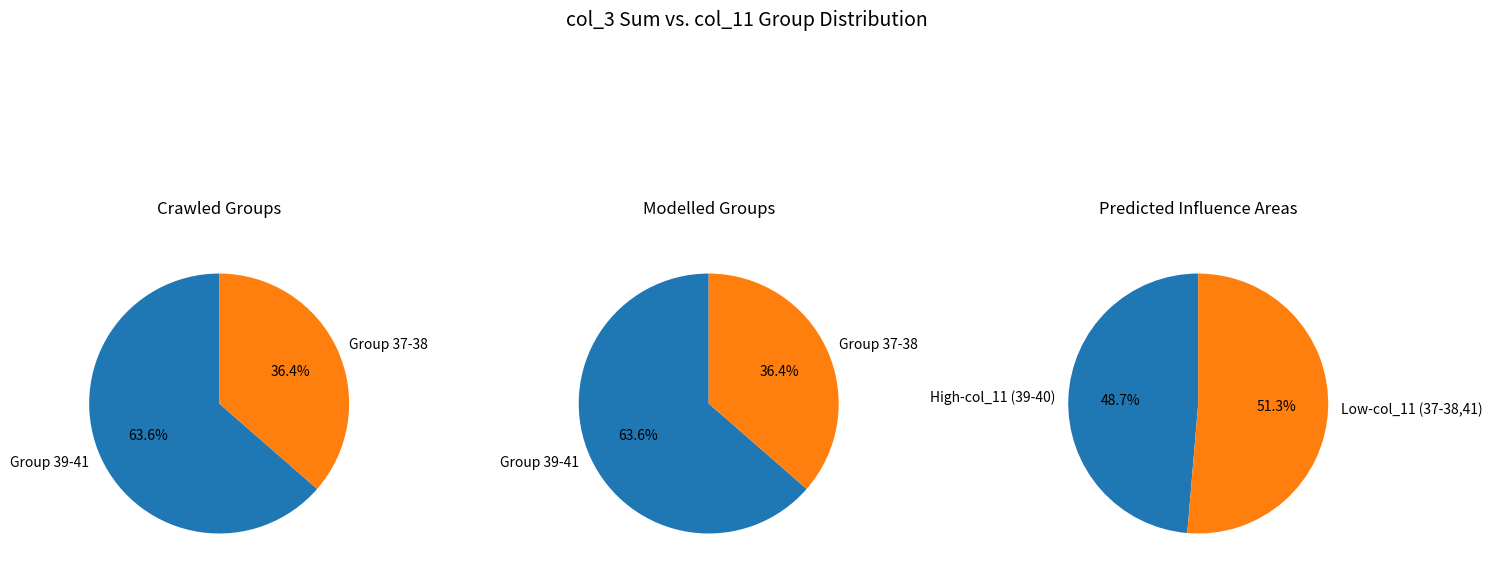

To the nearest percent, what percentage of the pie is 41?

15%